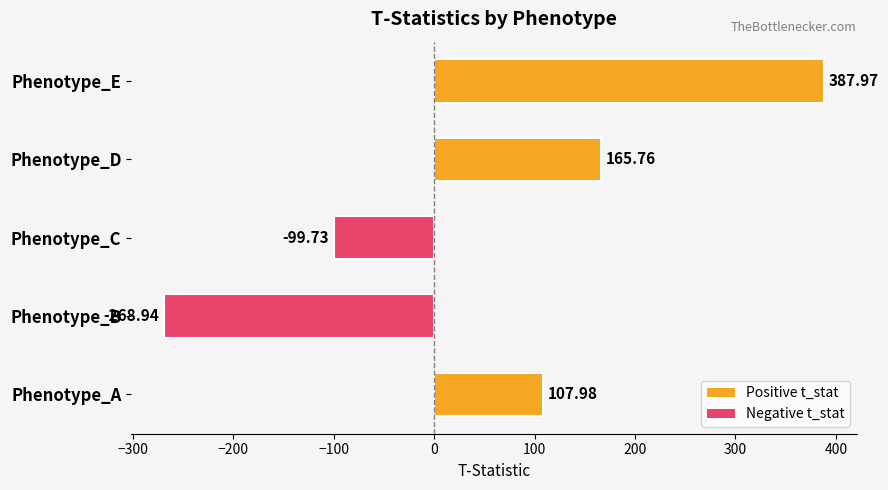

Which label corresponds to the largest value in the chart?

Phenotype_E